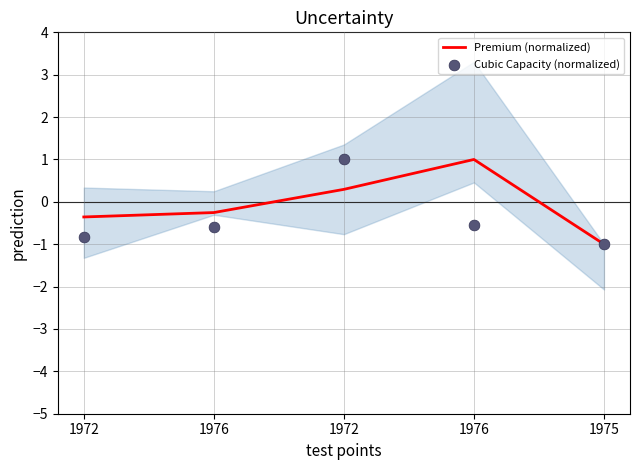

Which series has the largest total across all categories?

Premium (normalized)